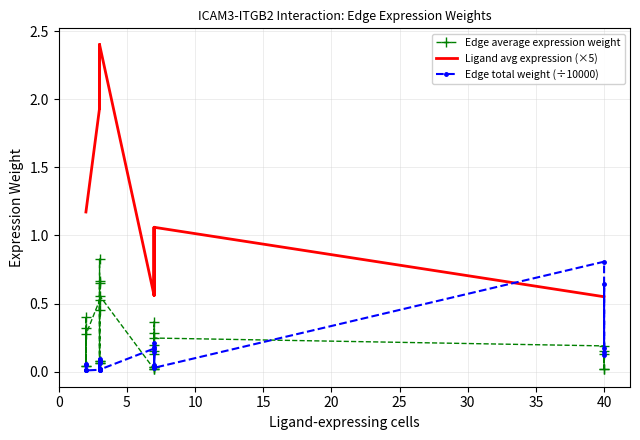

Which series has the largest total across all categories?

Ligand avg expression (×5)